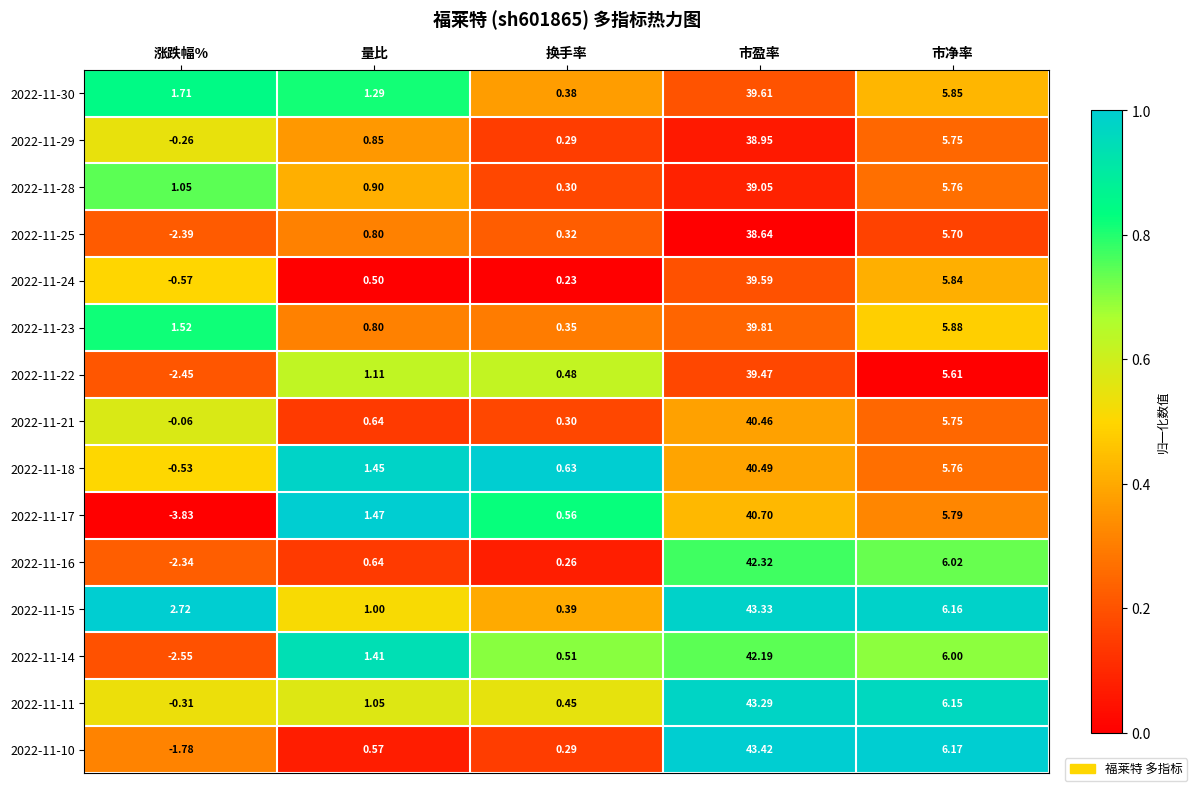

Count the number of categories in the chart.

5